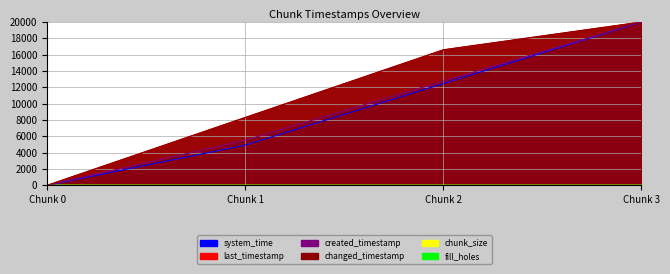

The value of created_timestamp at Chunk 1 is 3513.8. True or false?

False